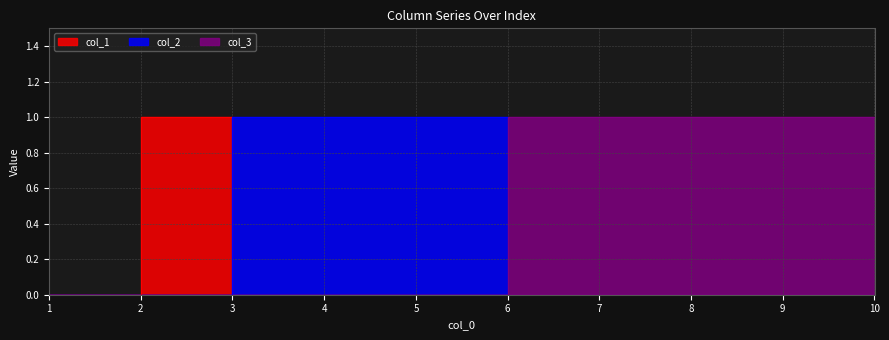

List the labels in order of col_2 value, largest first.

3, 4, 5, 1, 2, 6, 7, 8, 9, 10